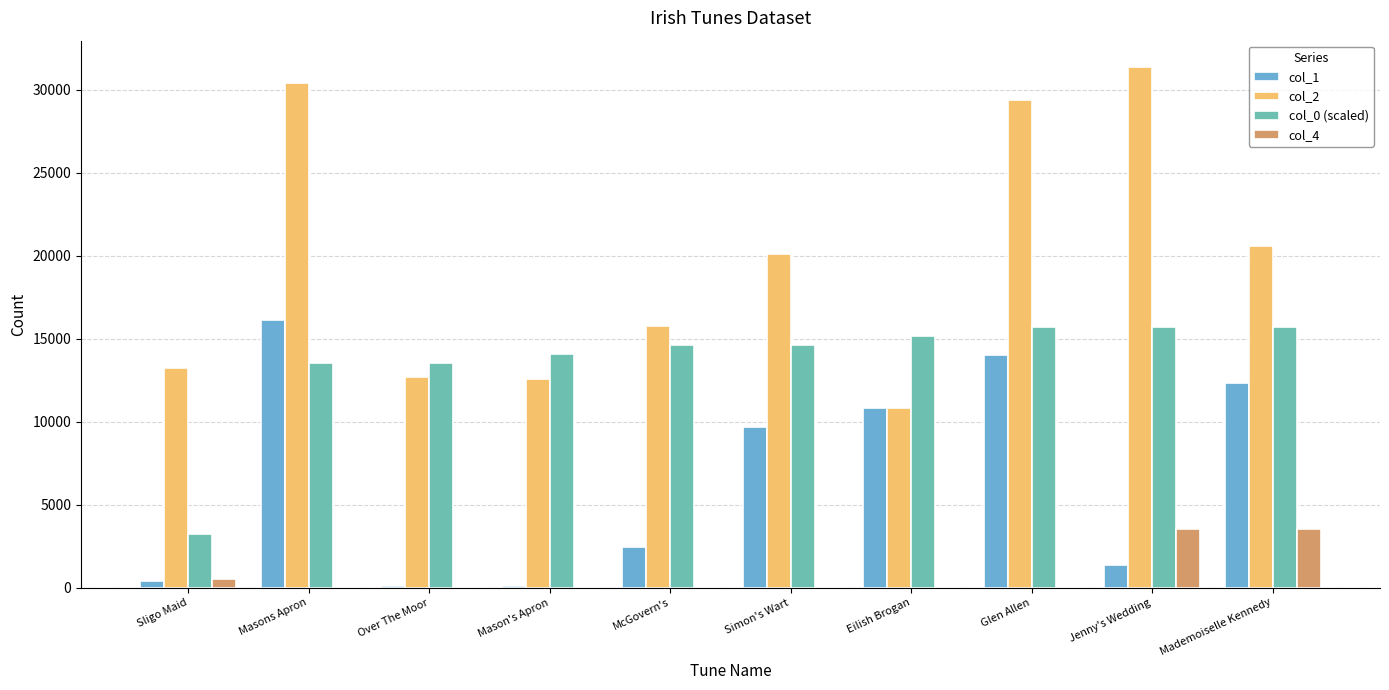

At which label does col_2 first exceed 20084?

Masons Apron